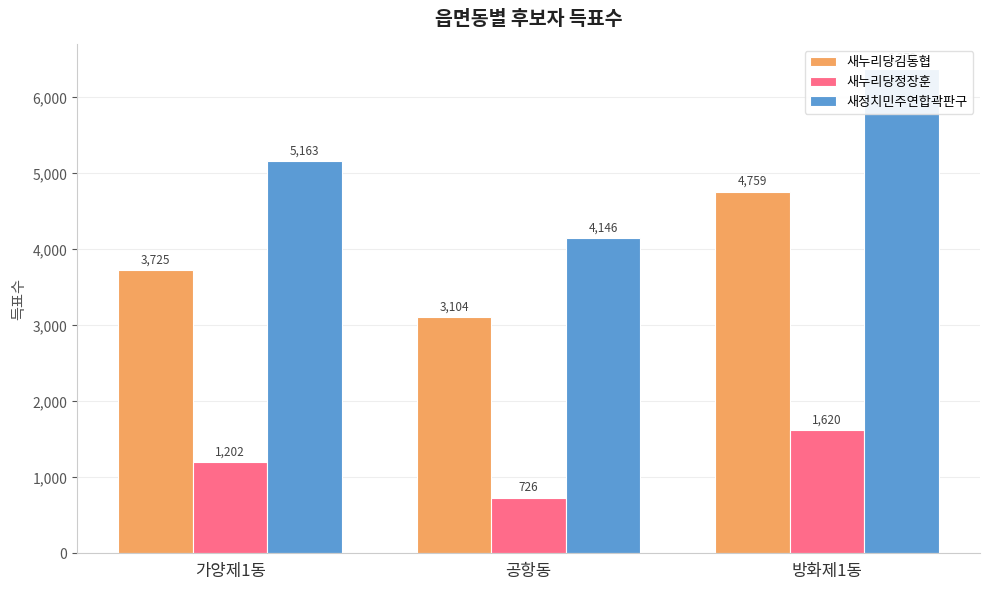

Reading left to right, what are all the values shown in this chart?

새누리당김동협: 가양제1동=3725	공항동=3104	방화제1동=4759
새누리당정장훈: 가양제1동=1202	공항동=726	방화제1동=1620
새정치민주연합곽판구: 가양제1동=5163	공항동=4146	방화제1동=6379